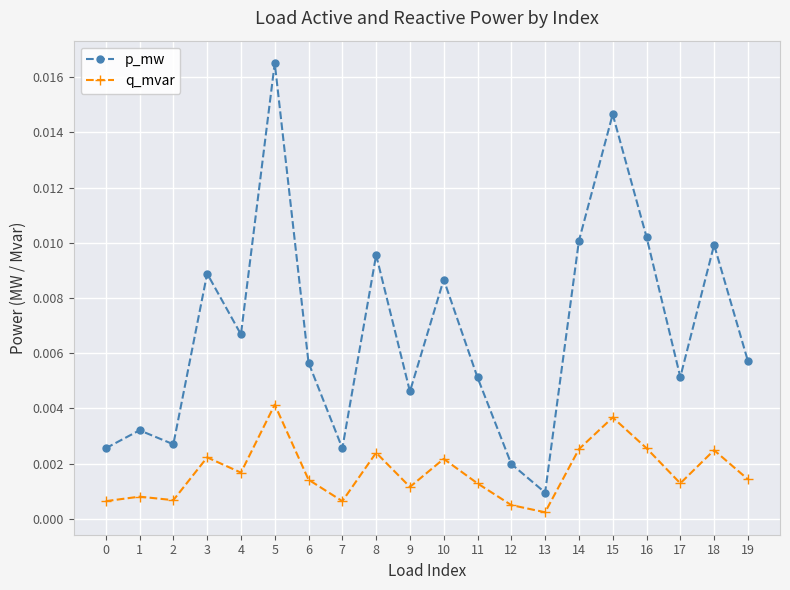

What is the sum of all p_mw values?

0.1